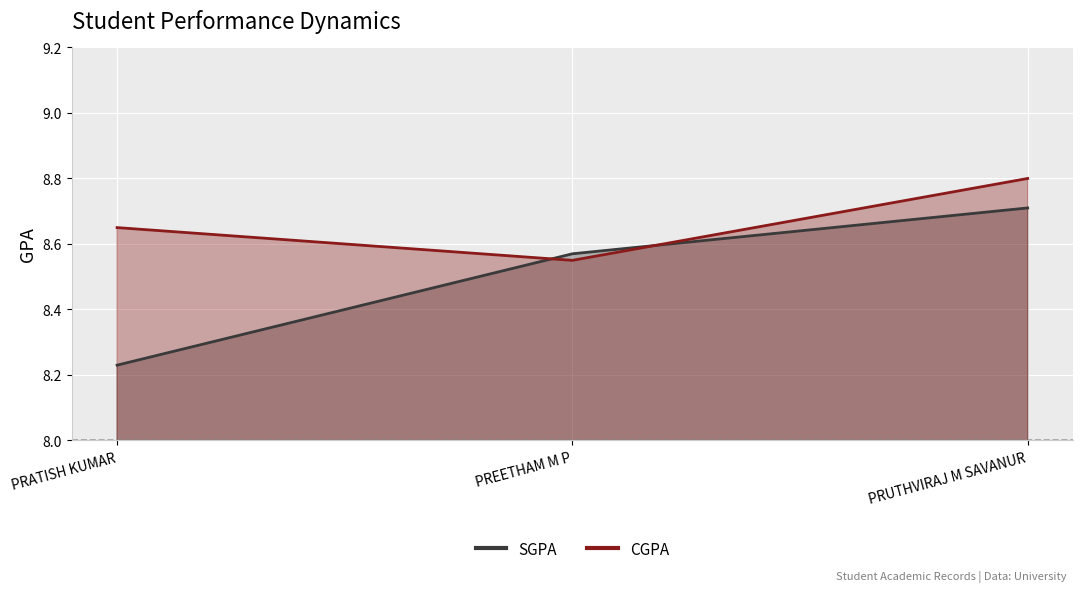

What is the average value of the CGPA series?

8.7